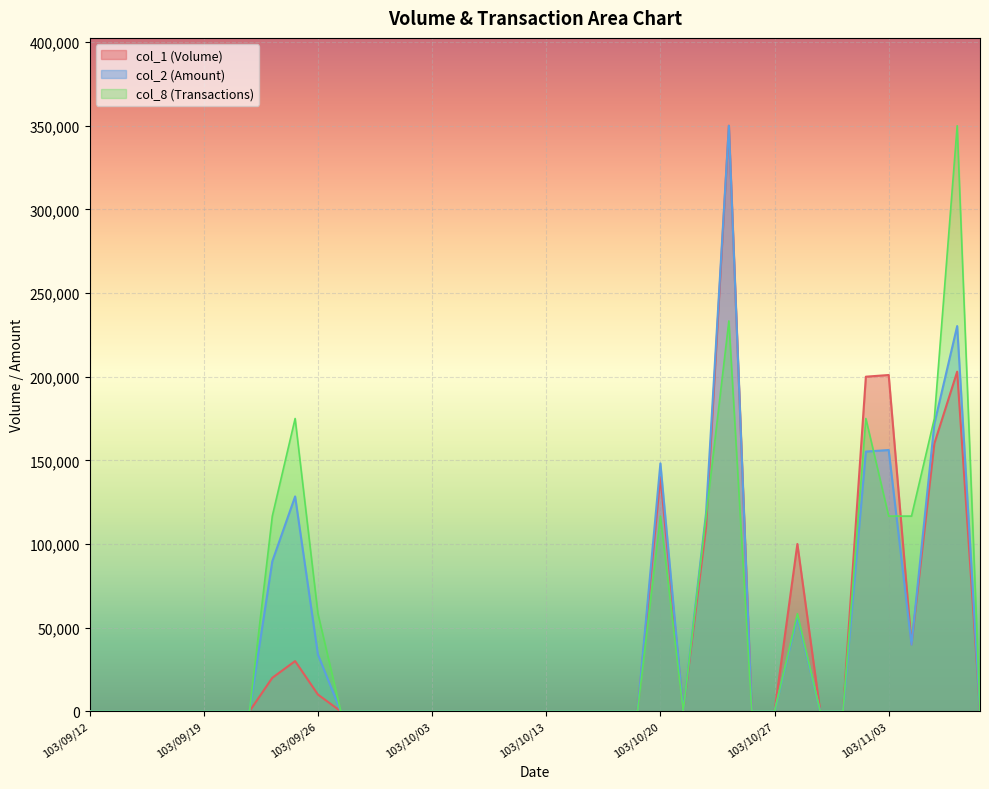

True or false: col_1 and col_8 cross at least once.

True